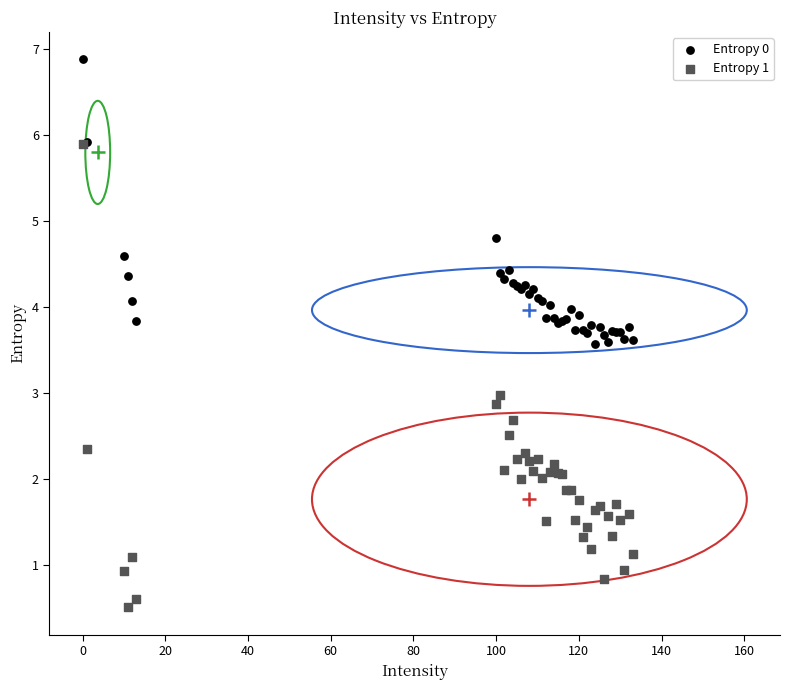

Which series contains the highest Y value?

Entropy 0